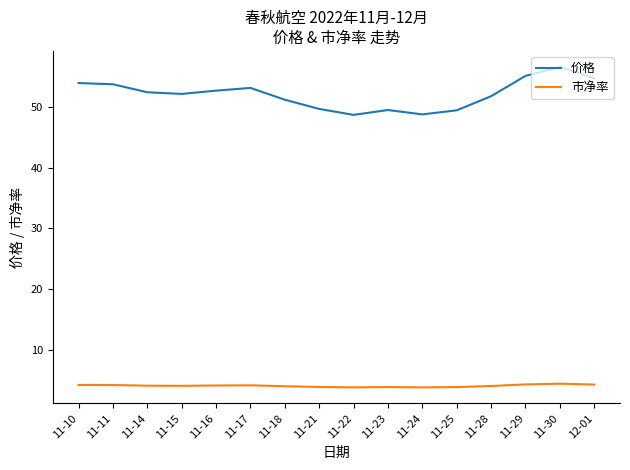

Which series has the largest total across all categories?

价格